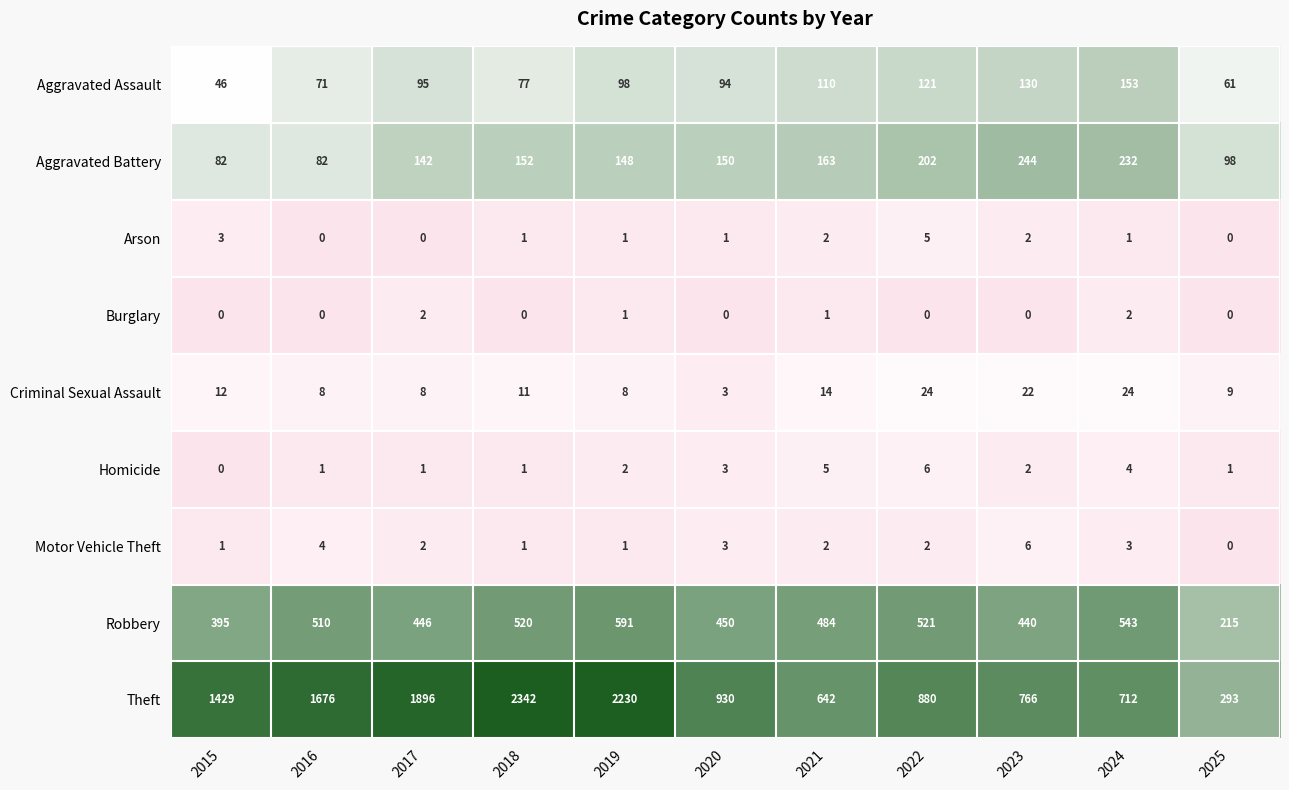

At how many categories does at least one series exceed 4?

11